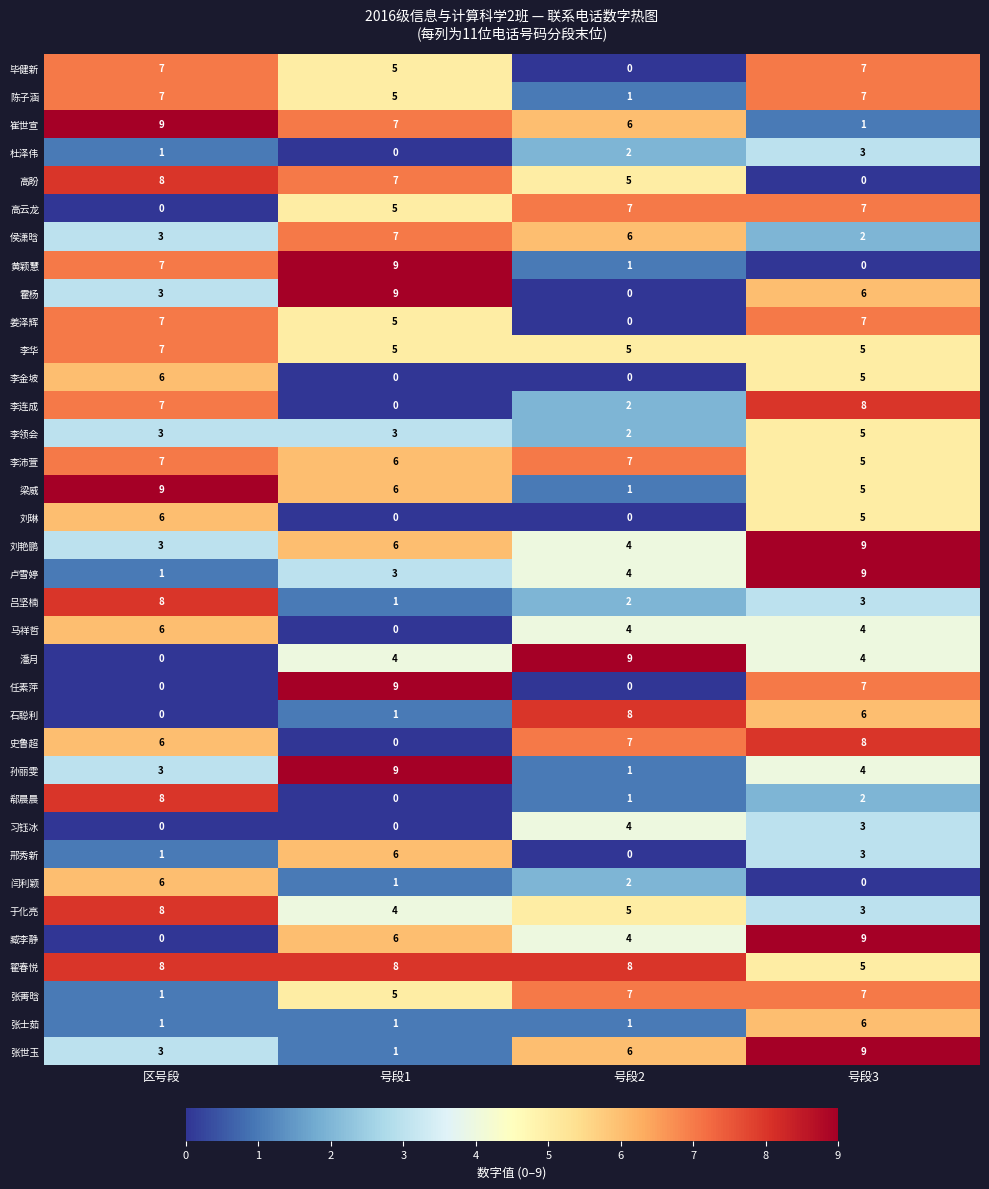

The value of 臧李静 at 号段1 is 1. True or false?

False